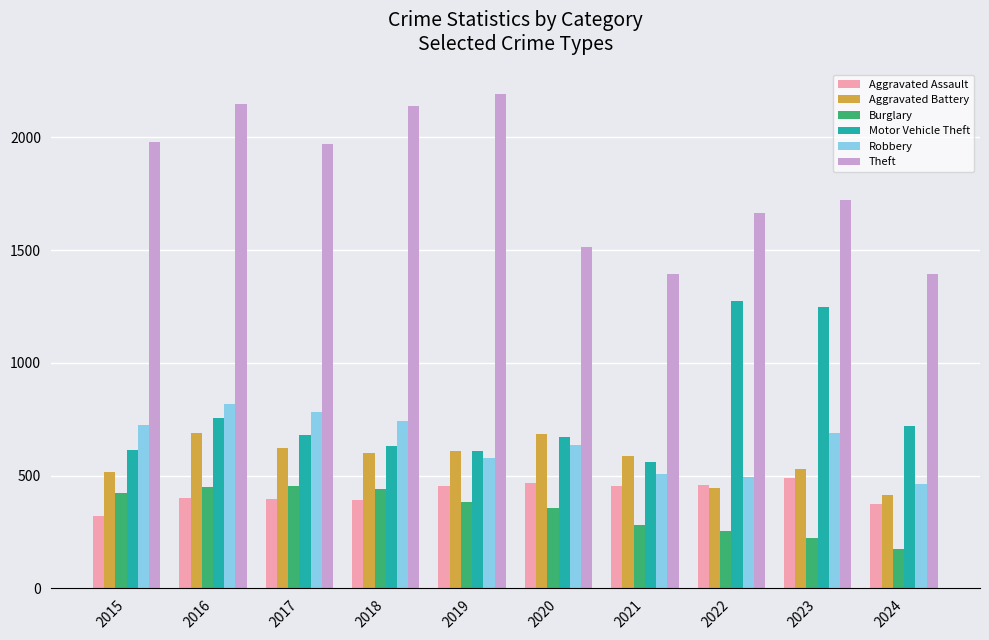

At which label is Motor Vehicle Theft closest to 916?

2016